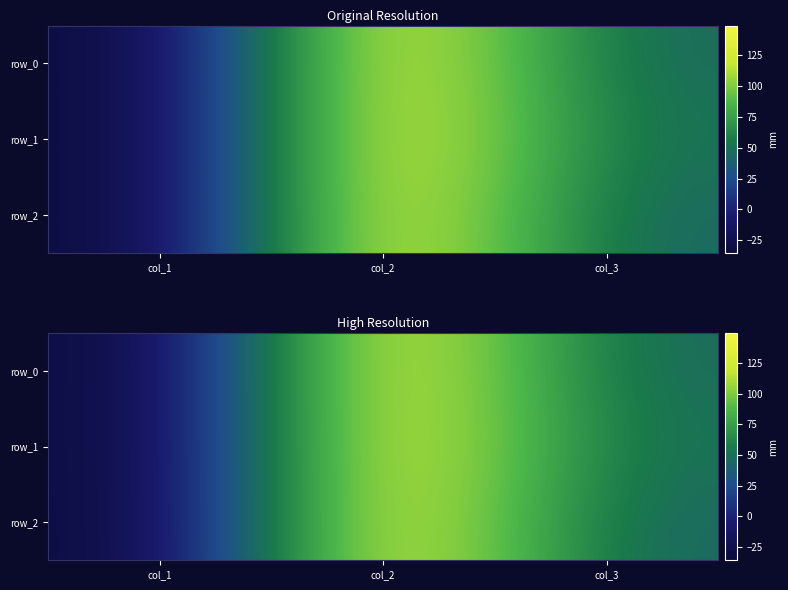

Reading right to left, transcribe all the data shown in this chart.

row_0: col_3=44.8	col_2=149.6	col_1=-35.5
row_1: col_3=49.1	col_2=148.8	col_1=-35.3
row_2: col_3=42.5	col_2=149.5	col_1=-35.8